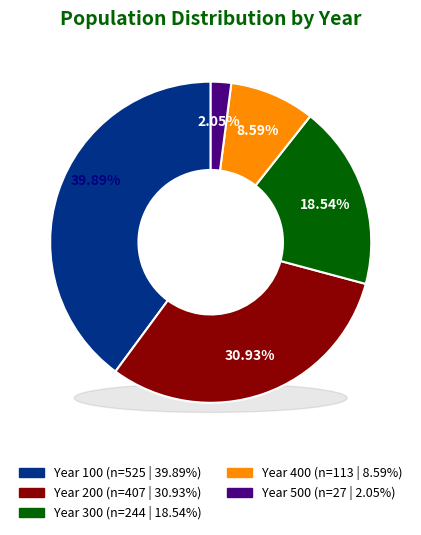

Is there any slice that represents more than half of the pie?

No